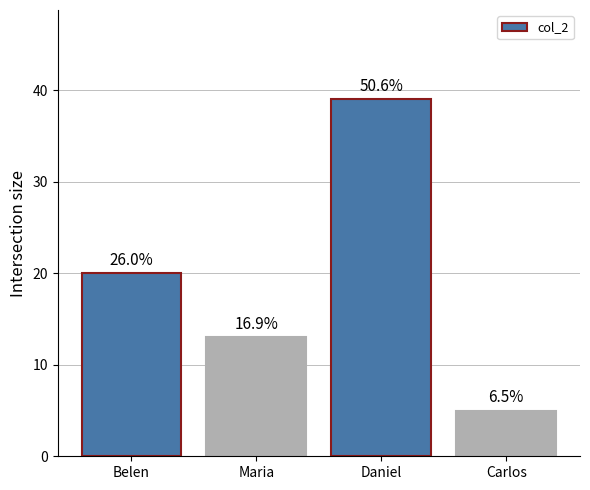

How many bars are there in total?

4